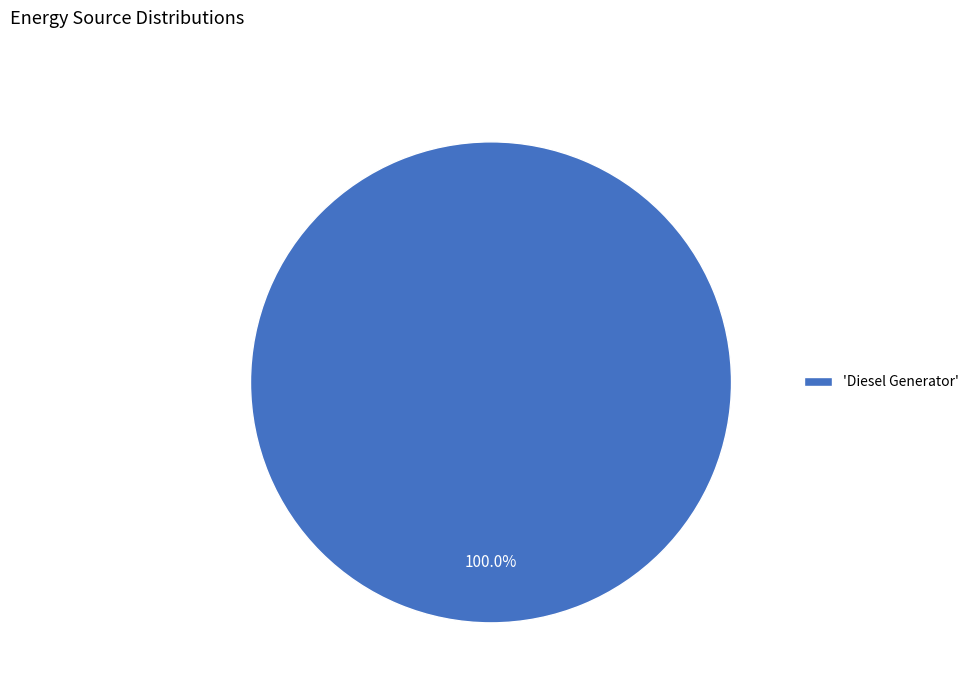

Which slice represents more than half of the pie?

'Diesel Generator'